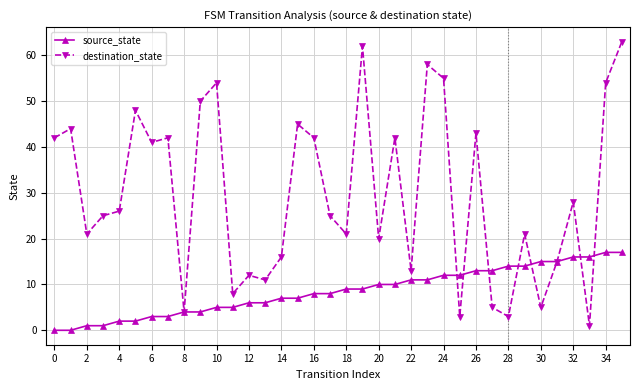

Rank the series by their maximum value, from highest to lowest.

destination_state, source_state